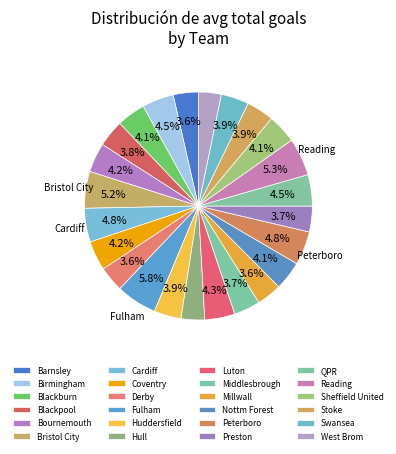

How many segments does this pie chart have?

24